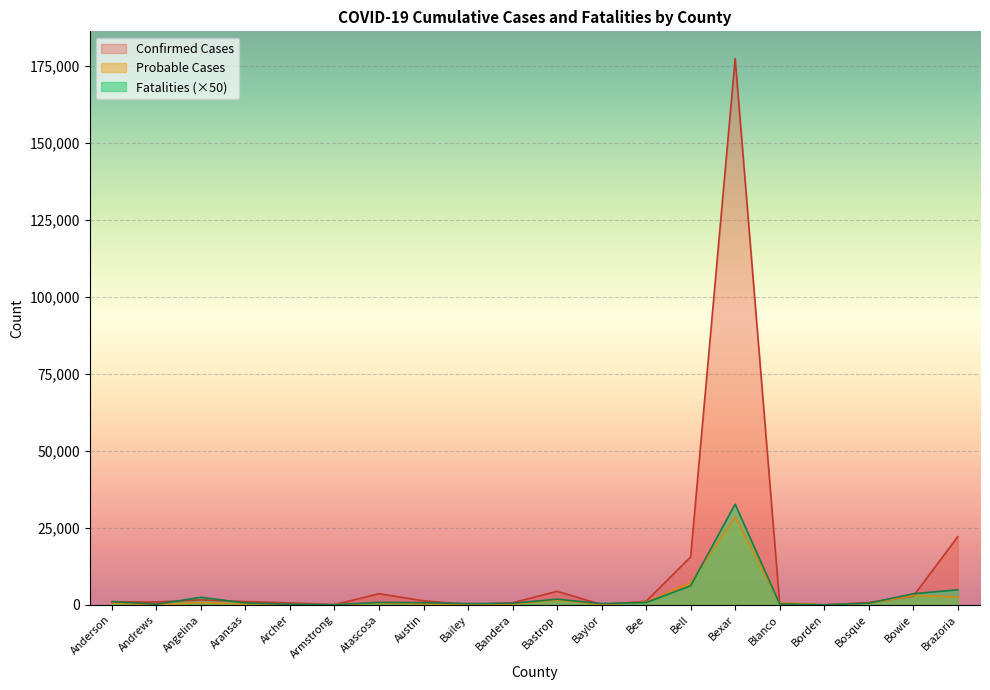

Where is Fatalities nearest to the value 16350?

Bell